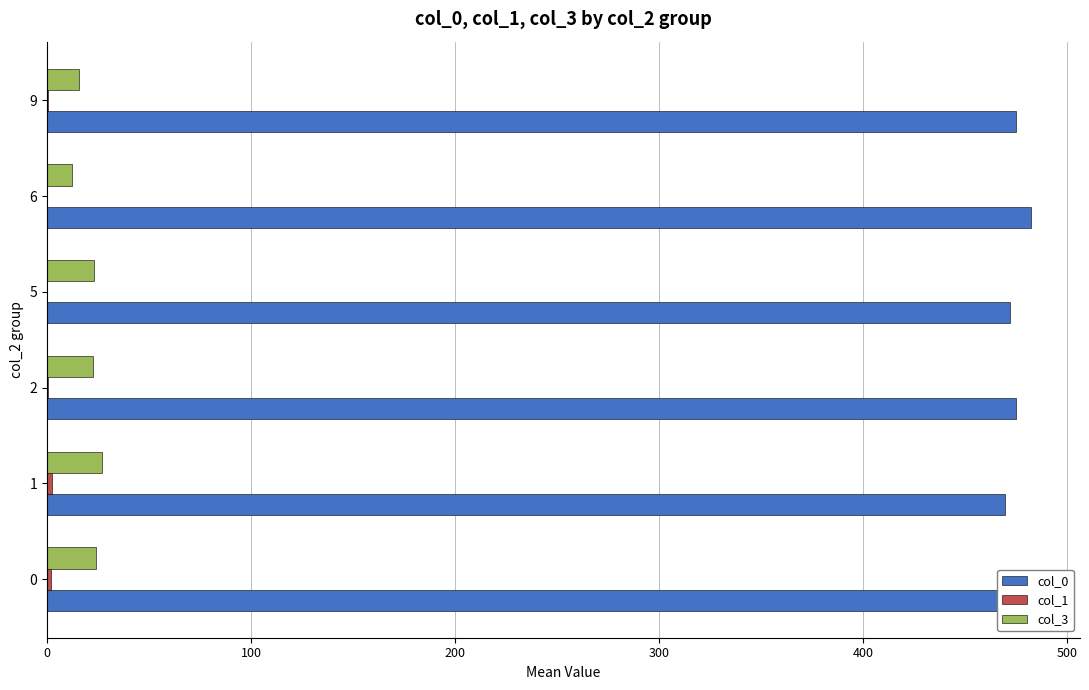

What is the greatest value displayed?

482.0